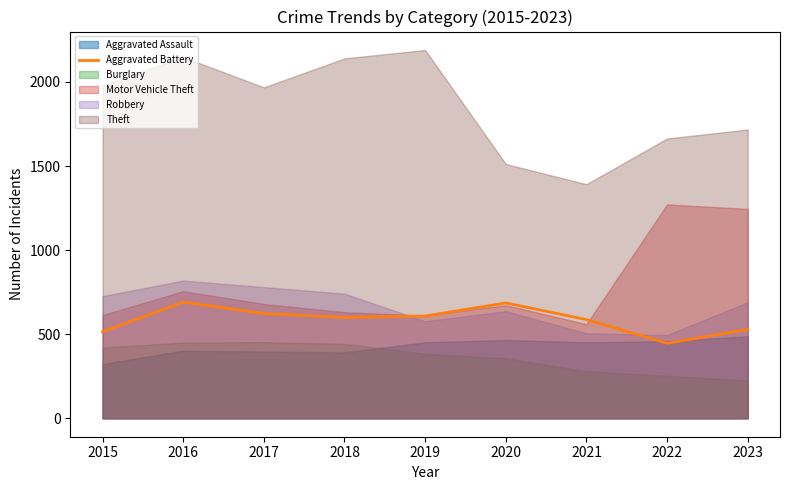

The chart shows a value of 988 at 2019. True or false?

False